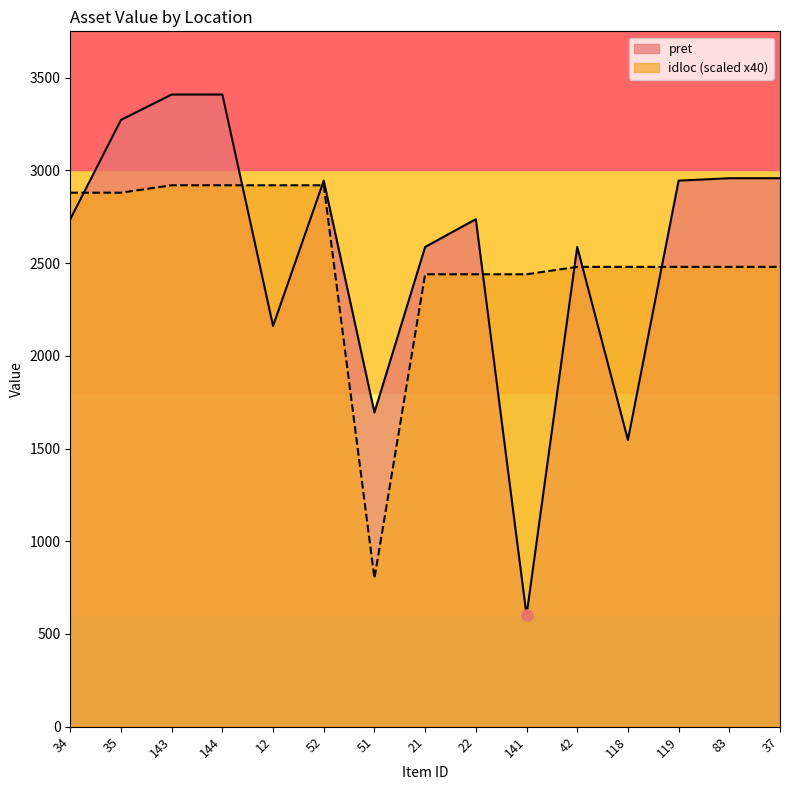

In pret, how many points are higher than both neighbors (excluding endpoints)?

3